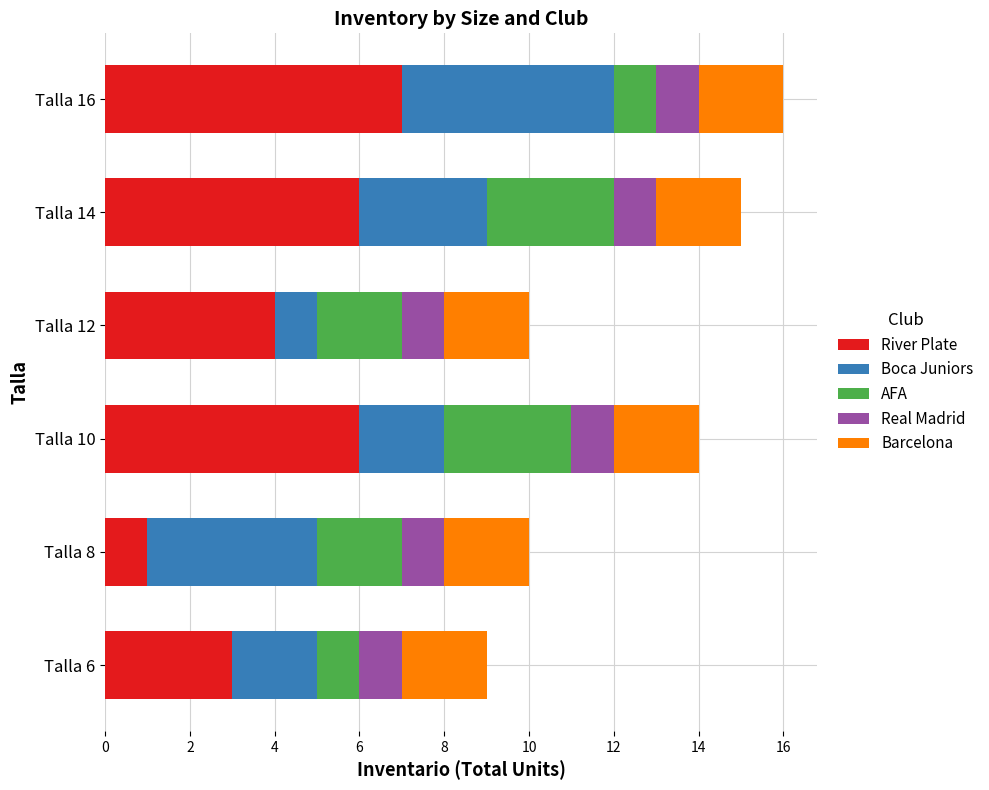

Which category has the highest value in the River Plate series?

Talla 16